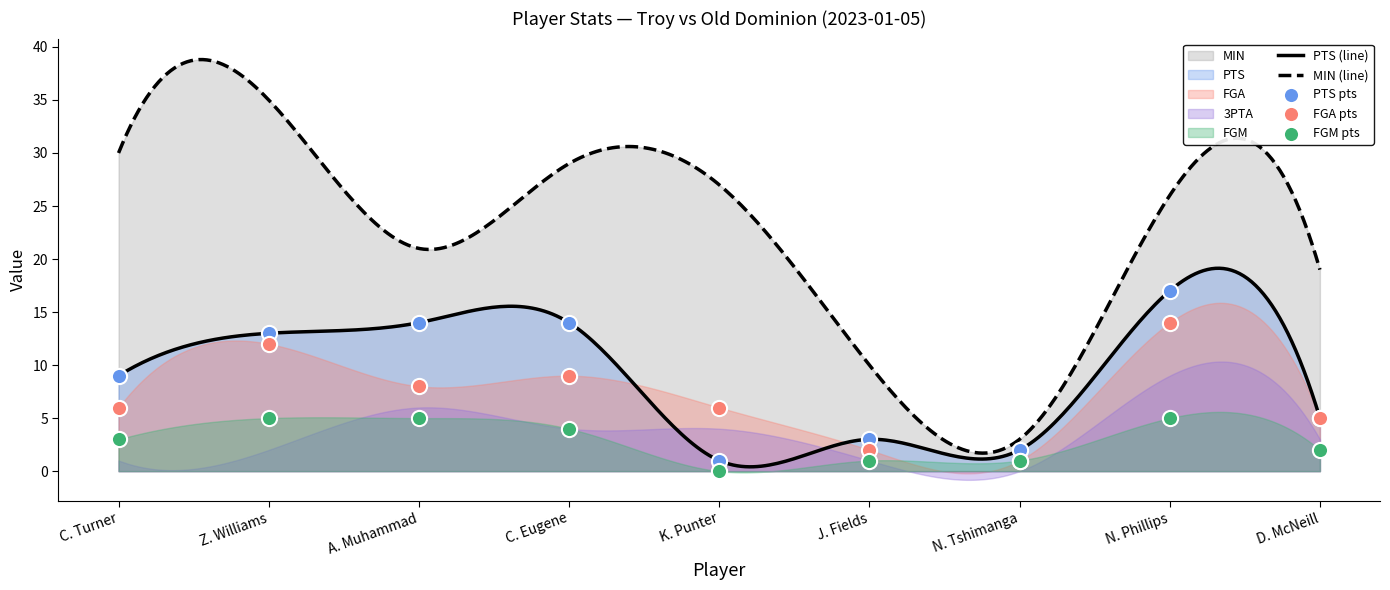

At how many categories does at least one series exceed 7?

5